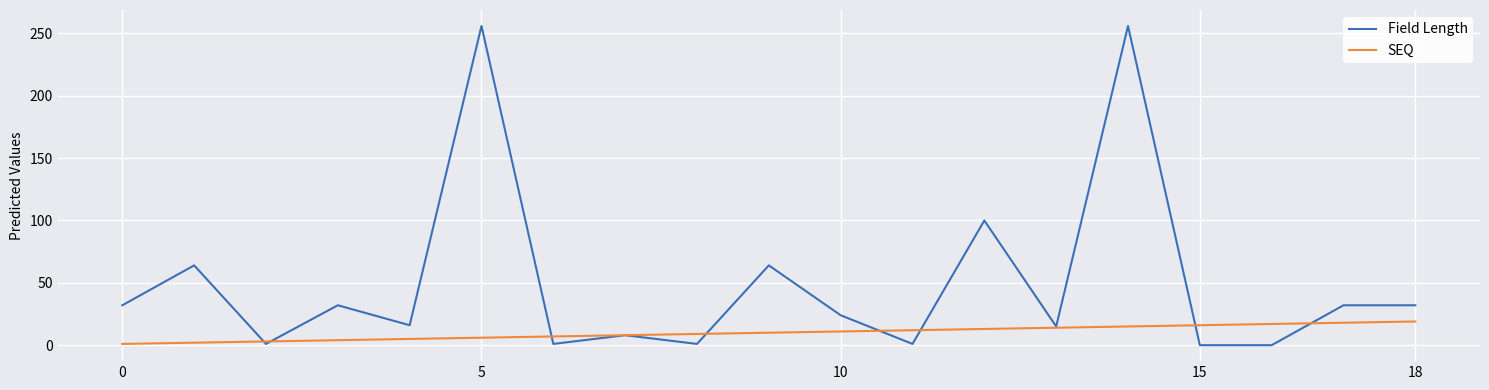

Which series has the largest total across all categories?

Field Length